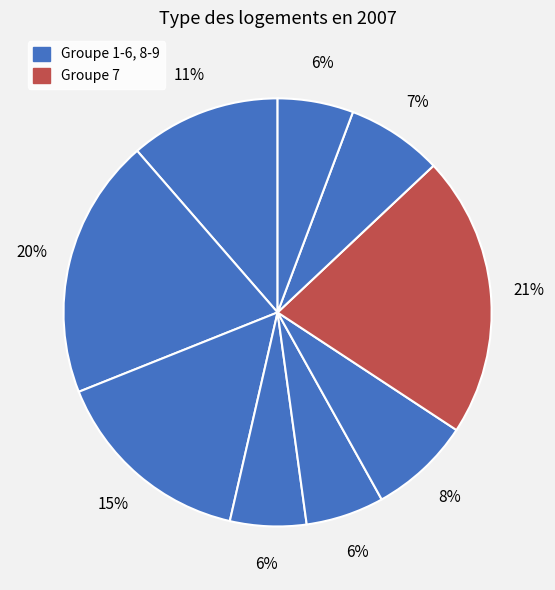

Count the number of slices in the pie.

9